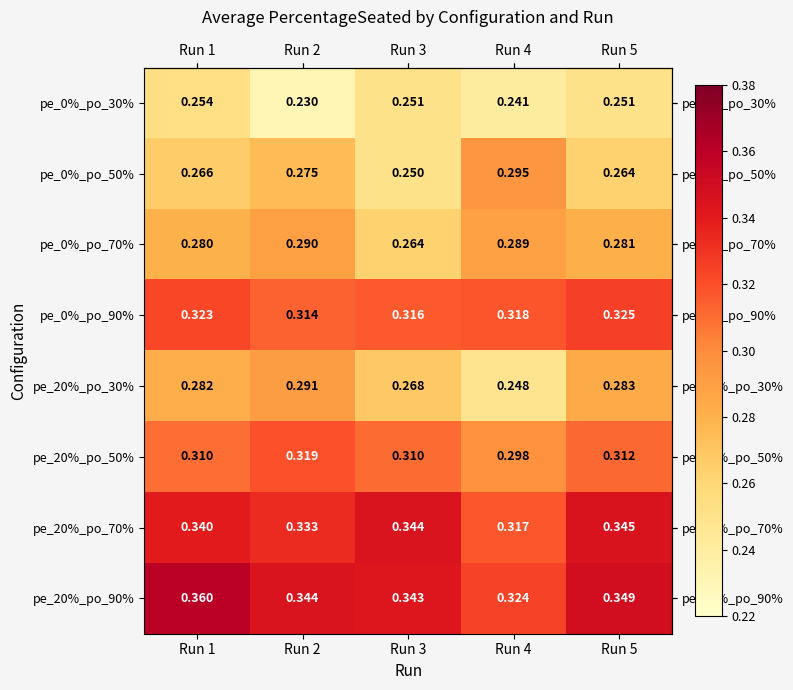

Which series has the largest total across all categories?

pe_20%_po_90%